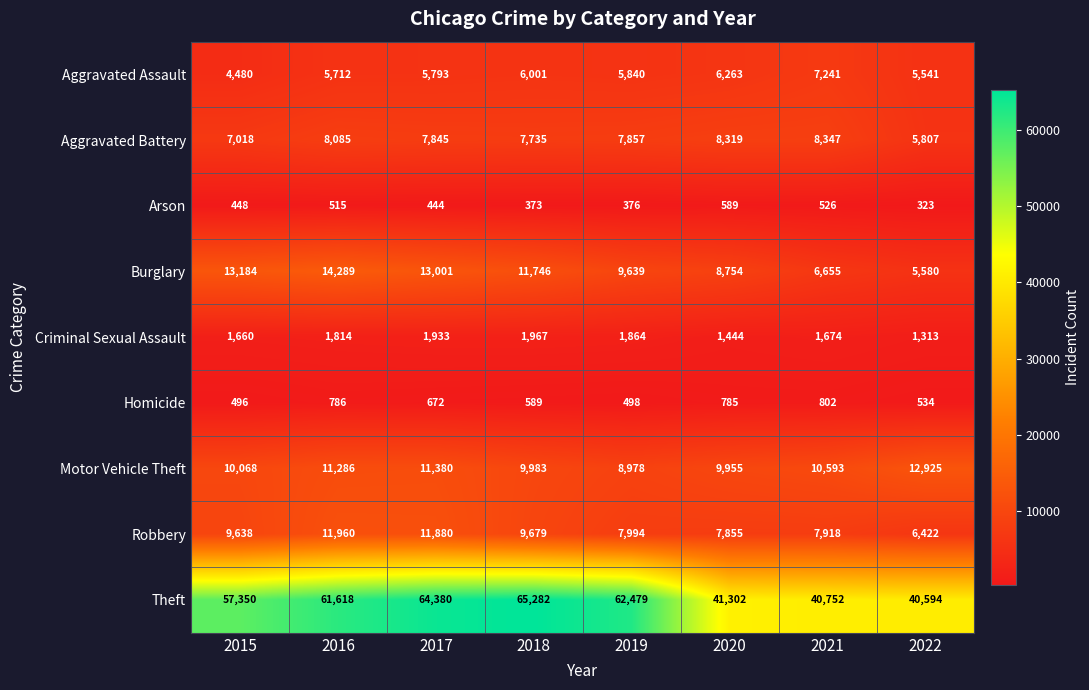

What is the difference between the highest and lowest values at 2016?

61103